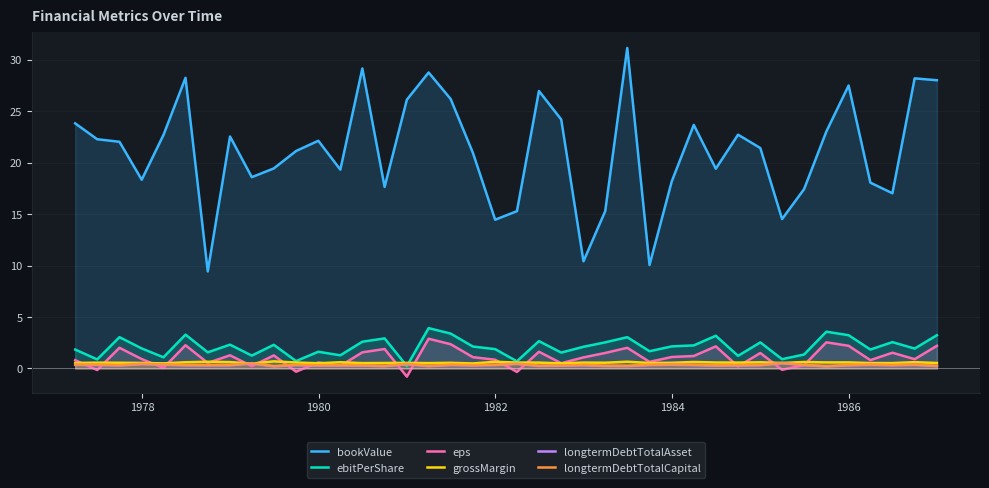

What is the maximum value for eps?

2.9